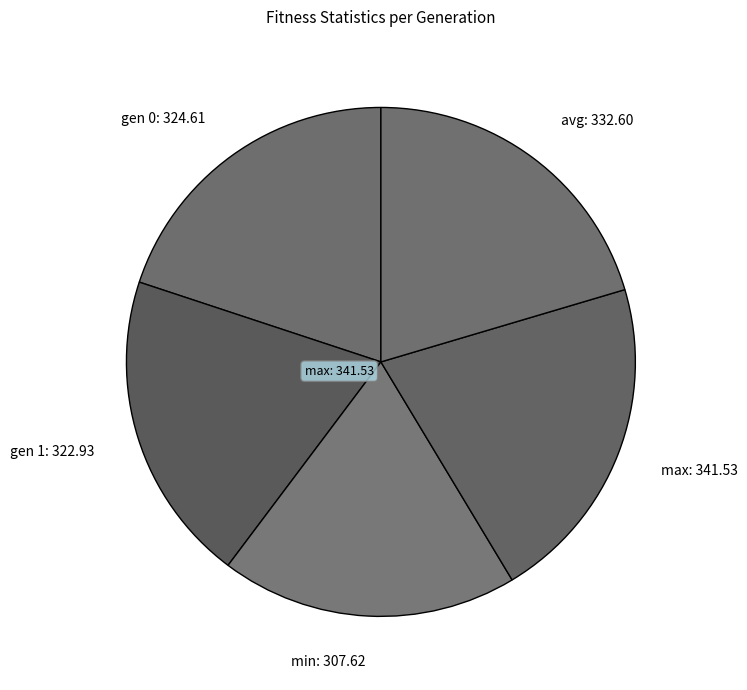

Which category has the biggest portion of the pie?

max